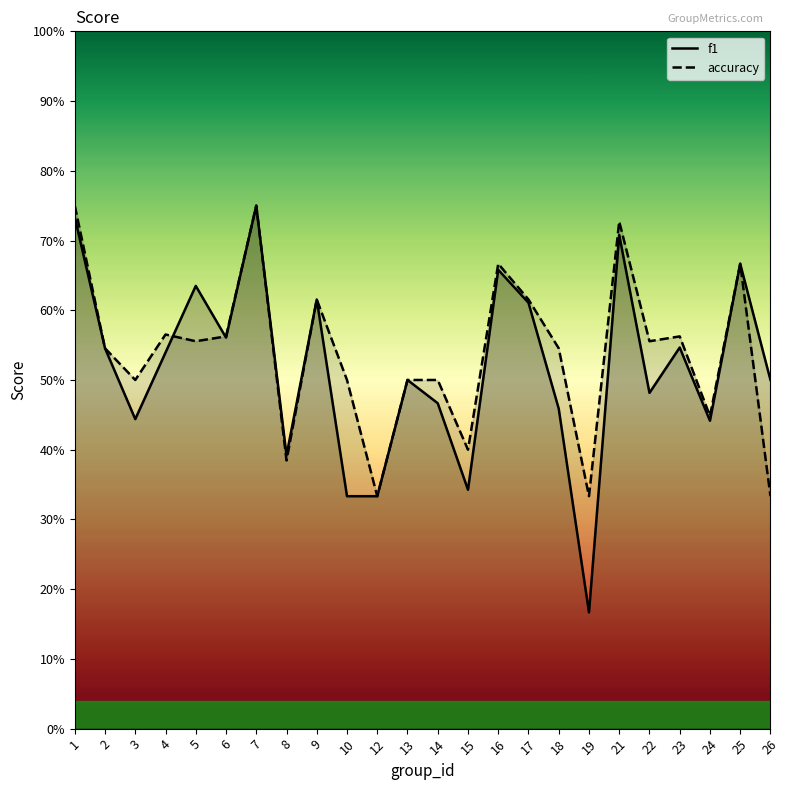

Reading left to right, list all the values displayed in this chart.

f1: 0.7	0.5	0.4	0.5	0.6	0.6	0.8	0.4	0.6	0.3	0.3	0.5	0.5	0.3	0.7	0.6	0.5	0.2	0.7	0.5	0.5	0.4	0.7	0.5
accuracy: 0.8	0.5	0.5	0.6	0.6	0.6	0.8	0.4	0.6	0.5	0.3	0.5	0.5	0.4	0.7	0.6	0.5	0.3	0.7	0.6	0.6	0.4	0.7	0.3